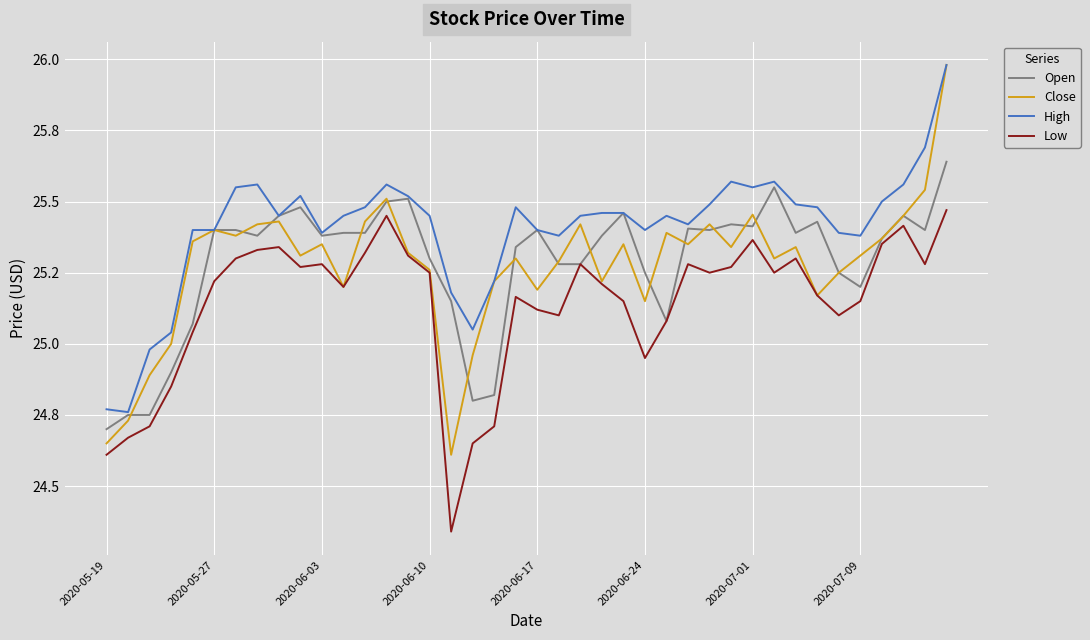

At which category does the chart reach its minimum across all series?

16